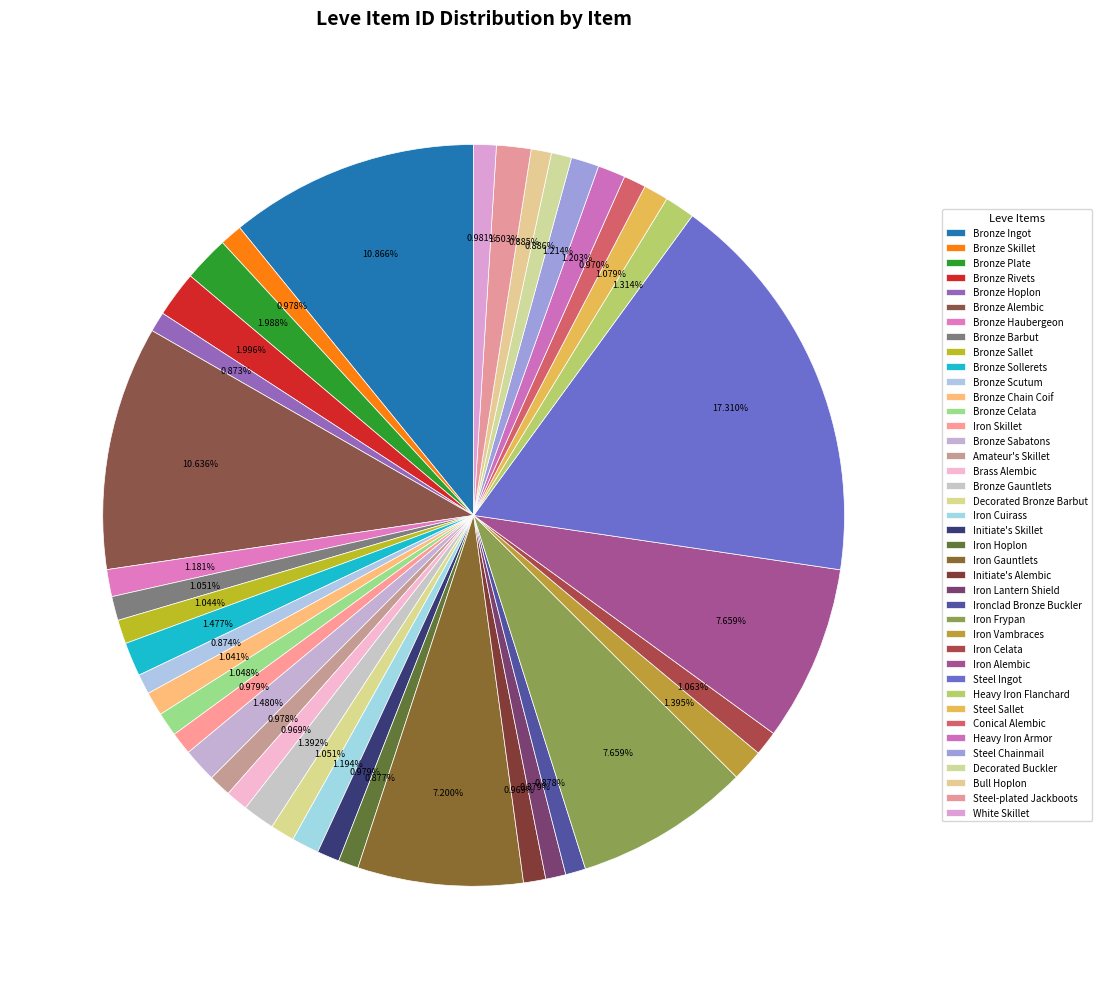

To the nearest percent, what is the average slice percentage?

2%